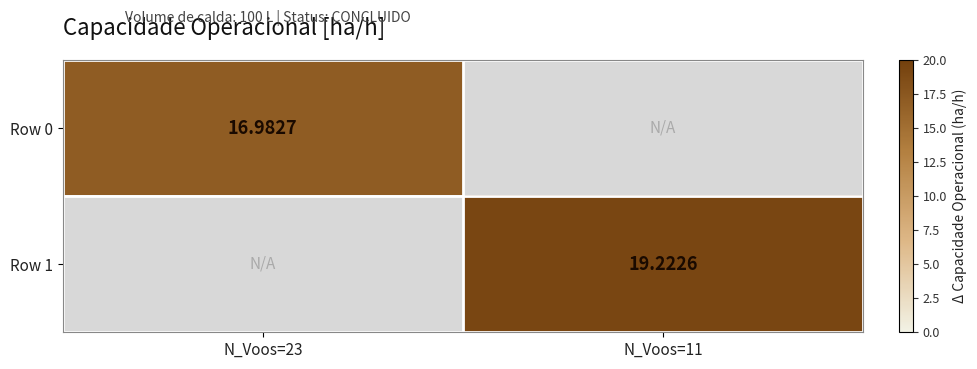

Is it true that Row 1 equals 19.2 at N_Voos=11?

True